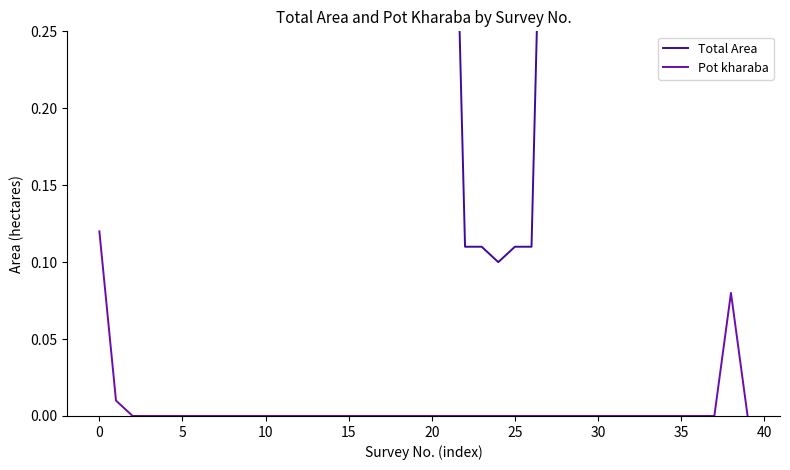

What is the label of the 28th point from the right?

12